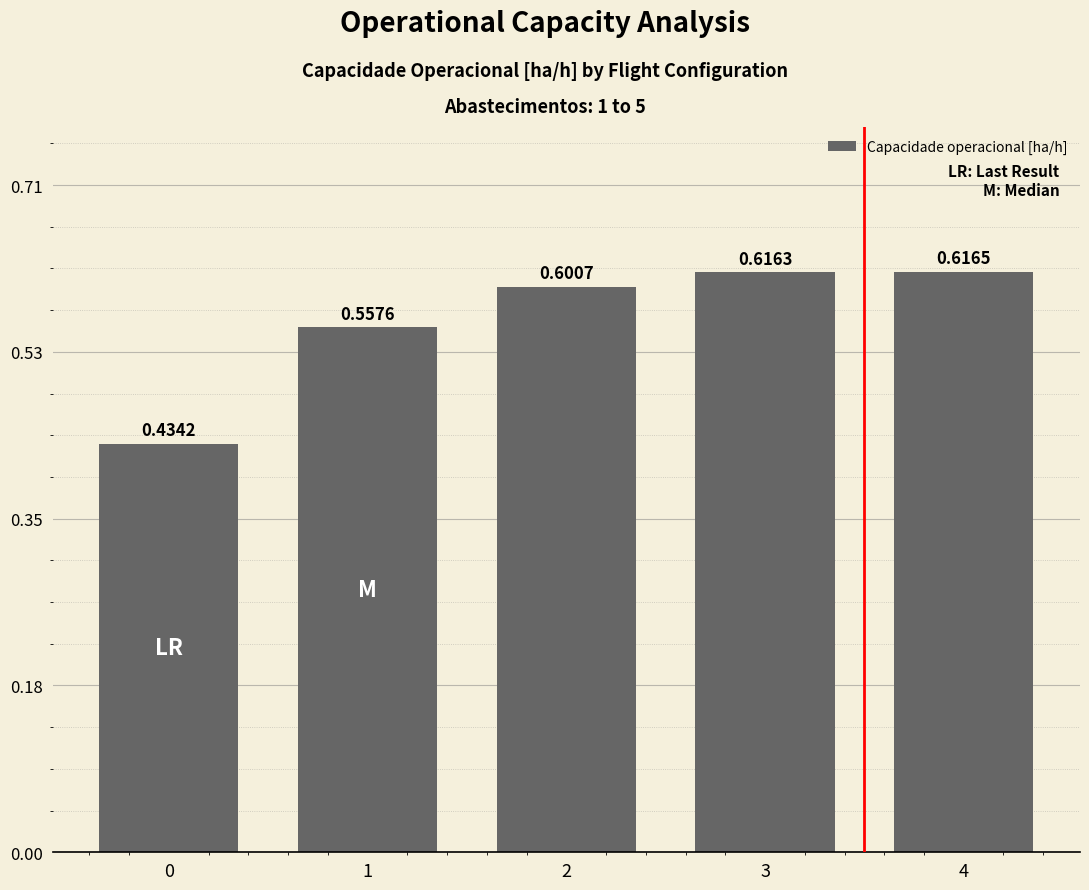

What is the sum of the values at 4 and 3?

1.2